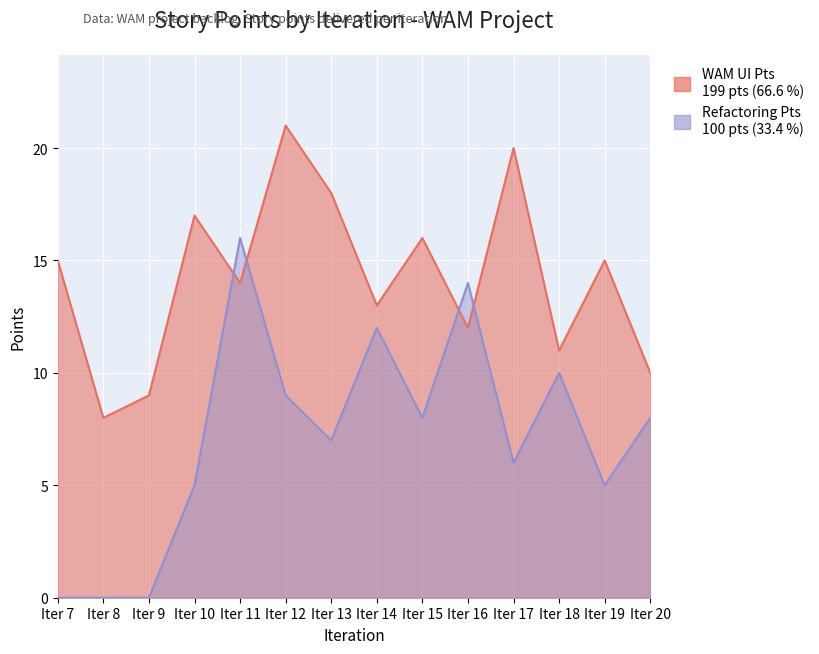

What is the highest value of the WAM UI Pts series?

21